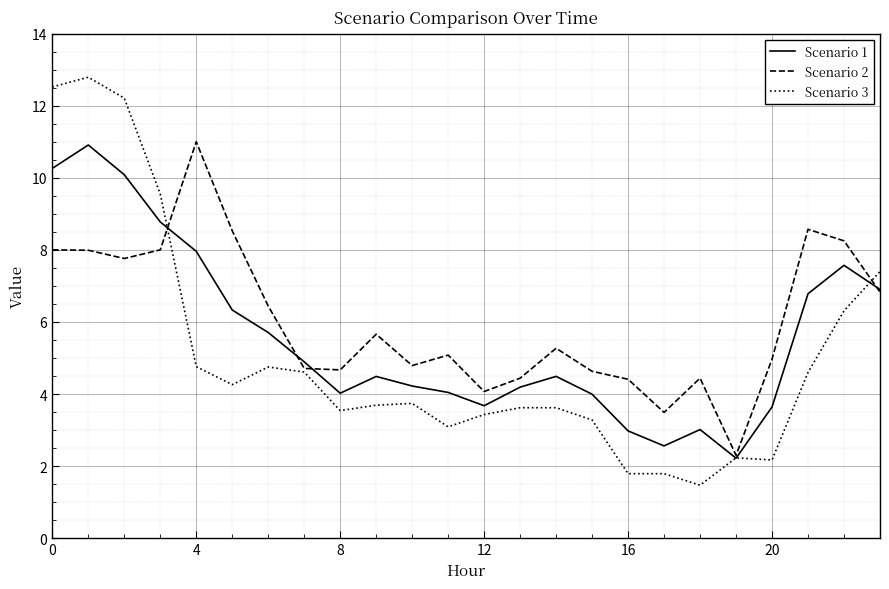

True or false: Scenario 3 and Scenario 1 intersect in this chart.

True